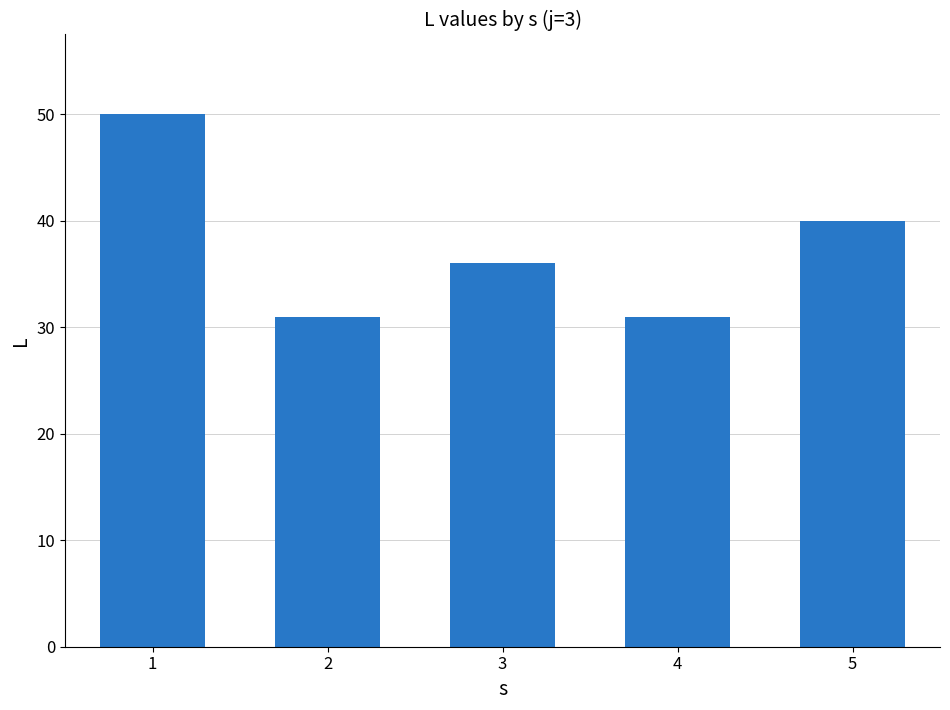

Reading left to right, extract all data points from this chart.

1=50	2=31	3=36	4=31	5=40